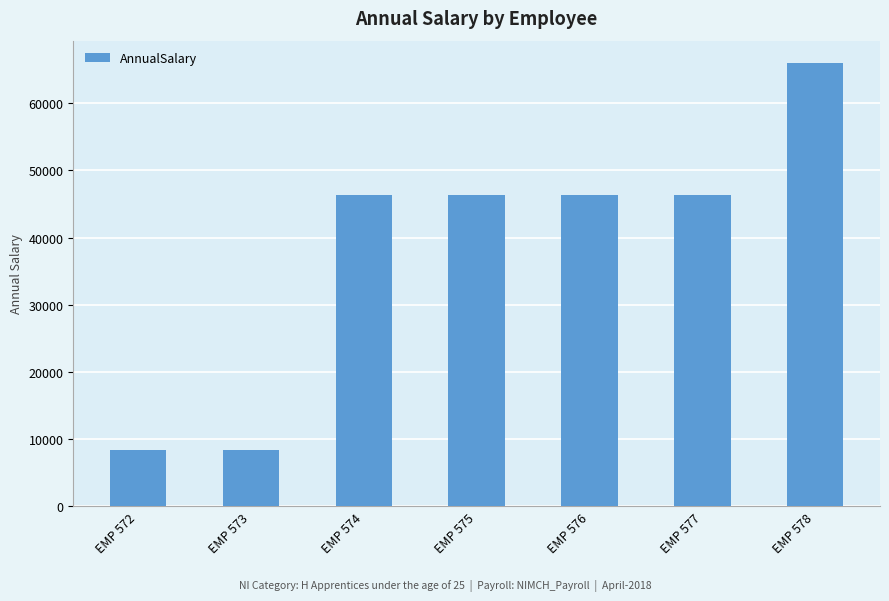

What is the difference between the second highest and second lowest values?

37935.0